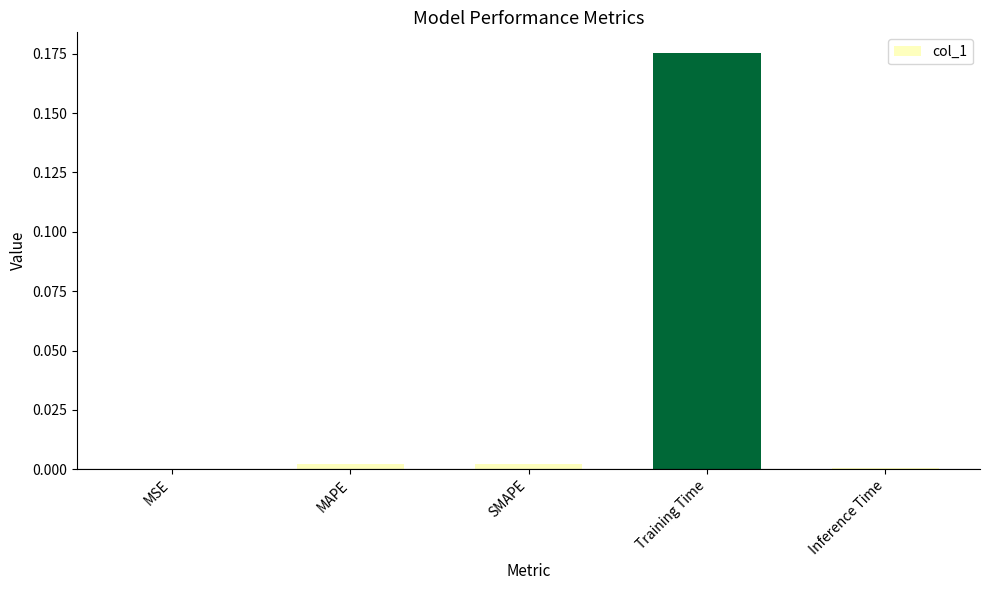

At which category does the chart reach its peak across all series?

Training Time